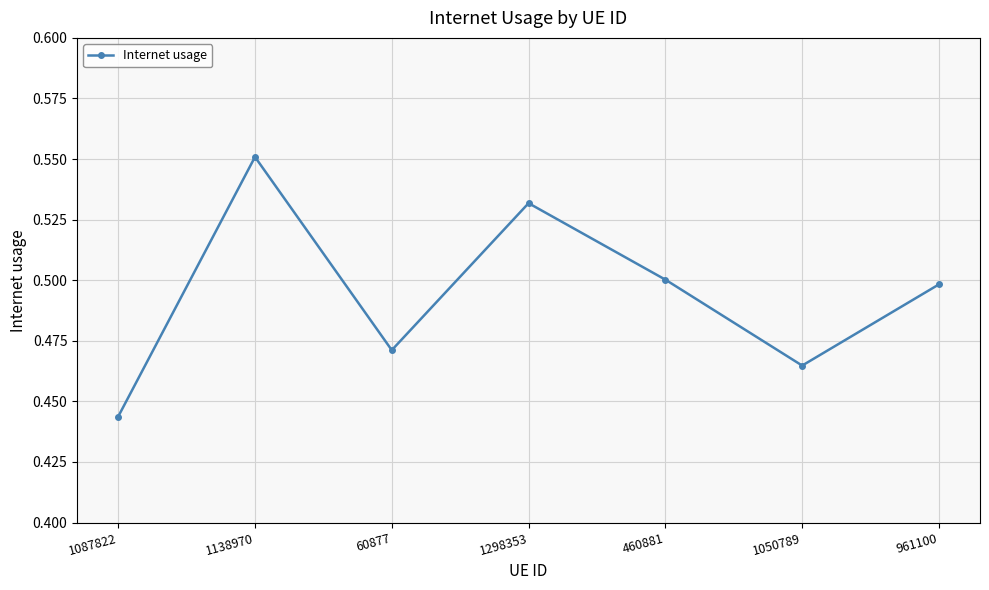

Where is the first local minimum?

60877